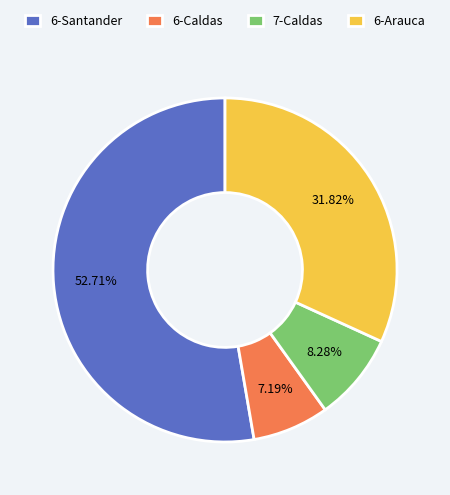

How many segments does this pie chart have?

4